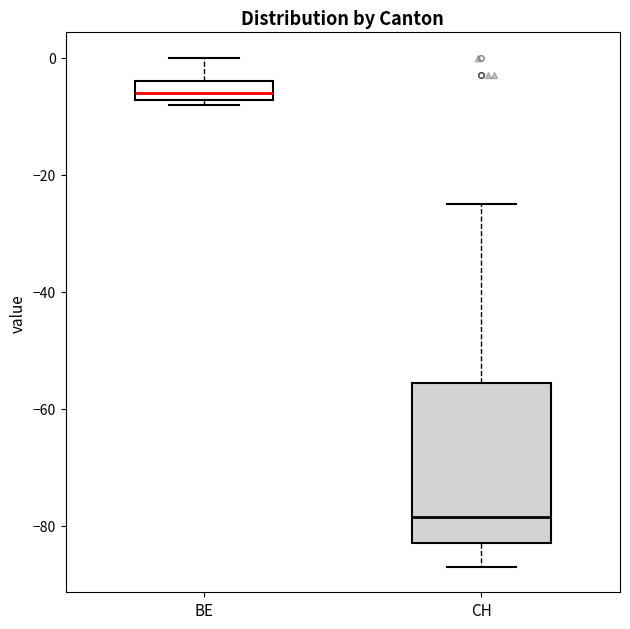

Comparing the boxes themselves (not the whiskers), which one is the tallest?

CH